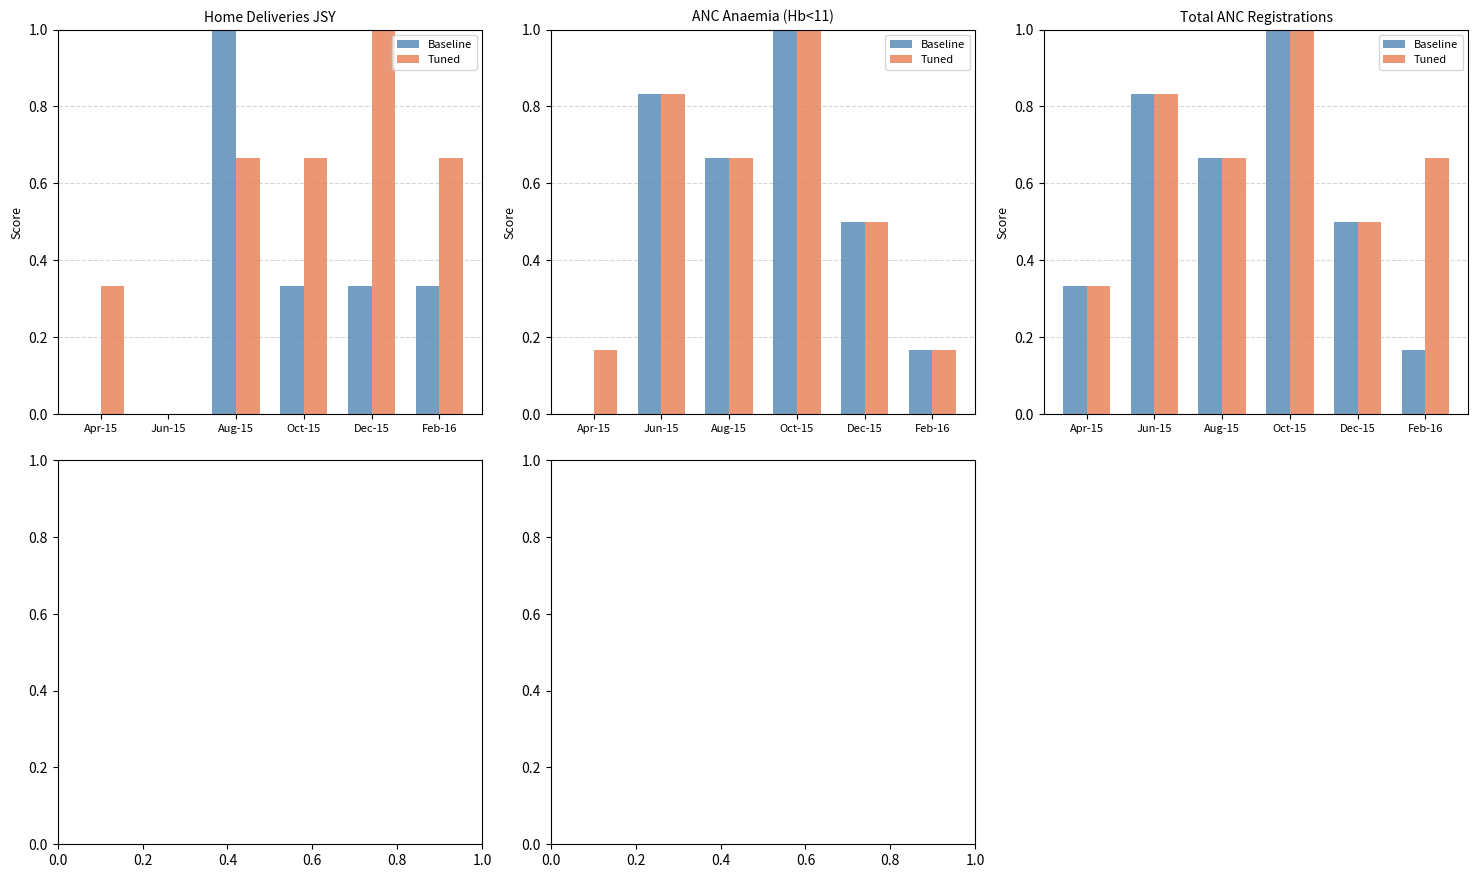

Between Oct-15 and Feb-16, which series saw the biggest shift?

Baseline